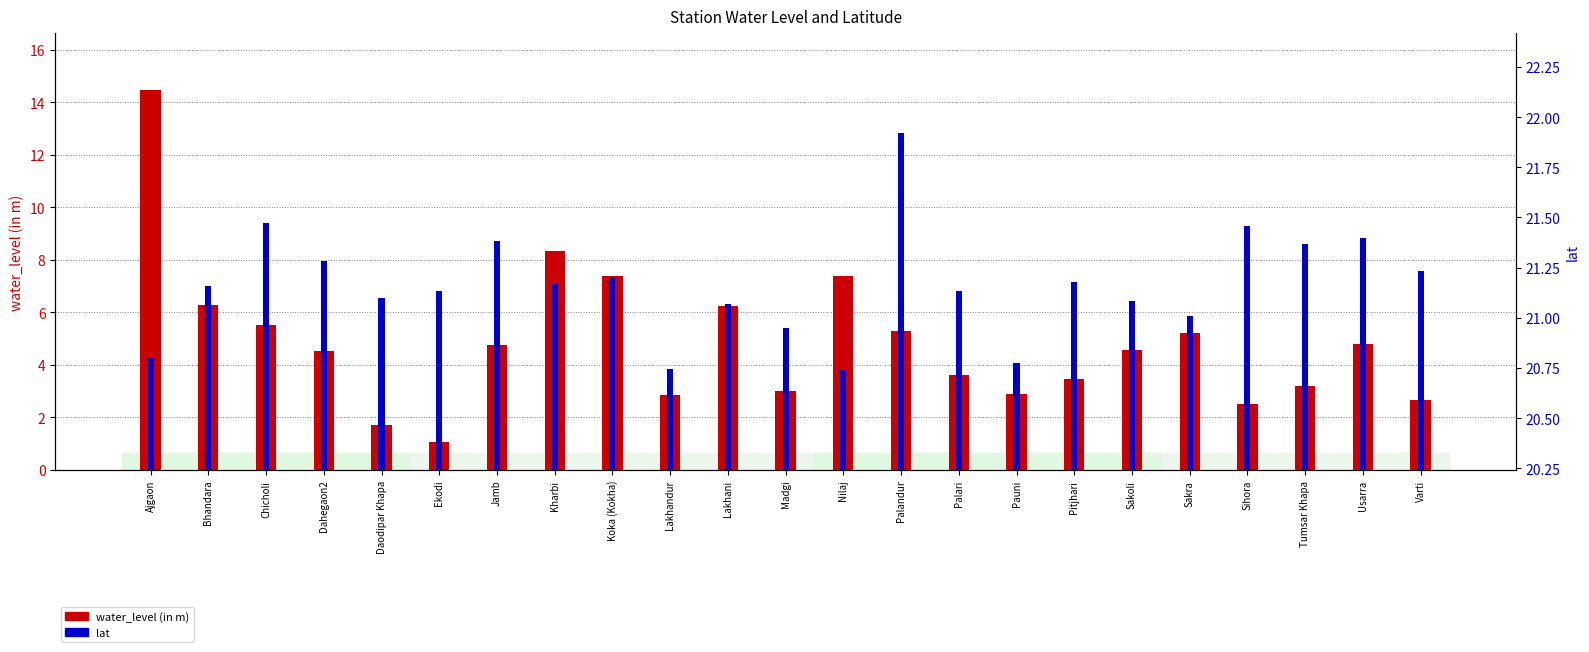

List the series in order of their peak value, lowest first.

water_level (in m), lat